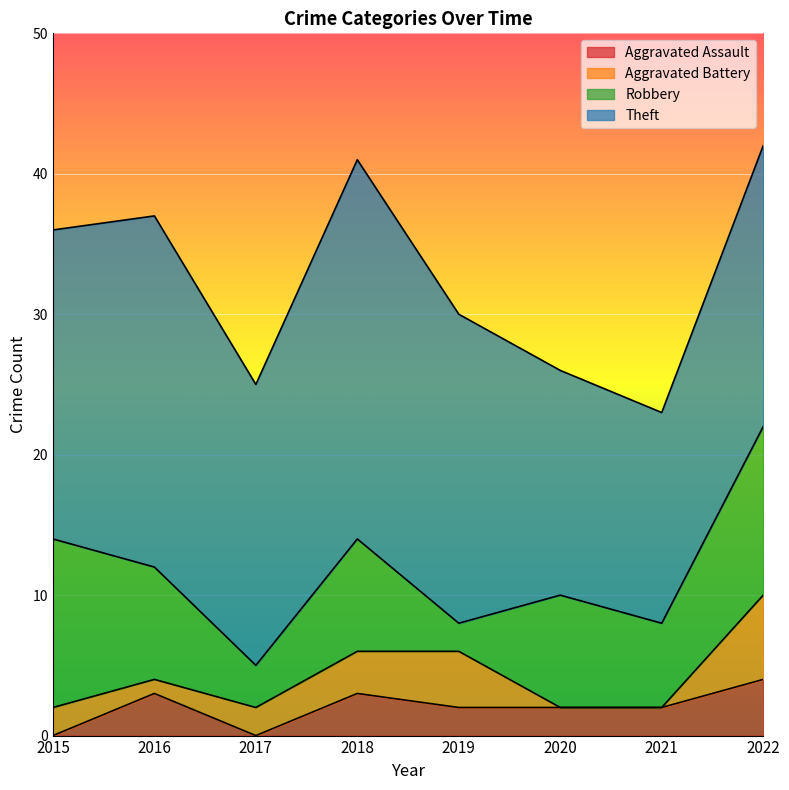

What is the sum of the Aggravated Battery values at 2021 and 2015?

2